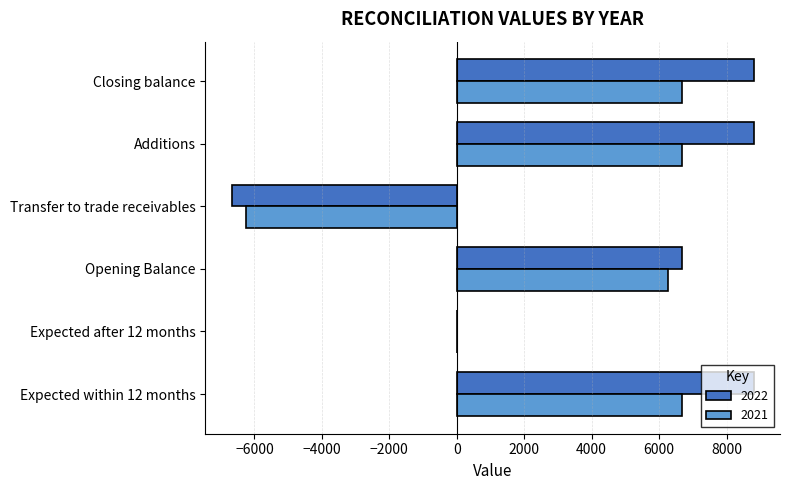

The value of 2022 at Expected after 12 months is 7086. True or false?

False